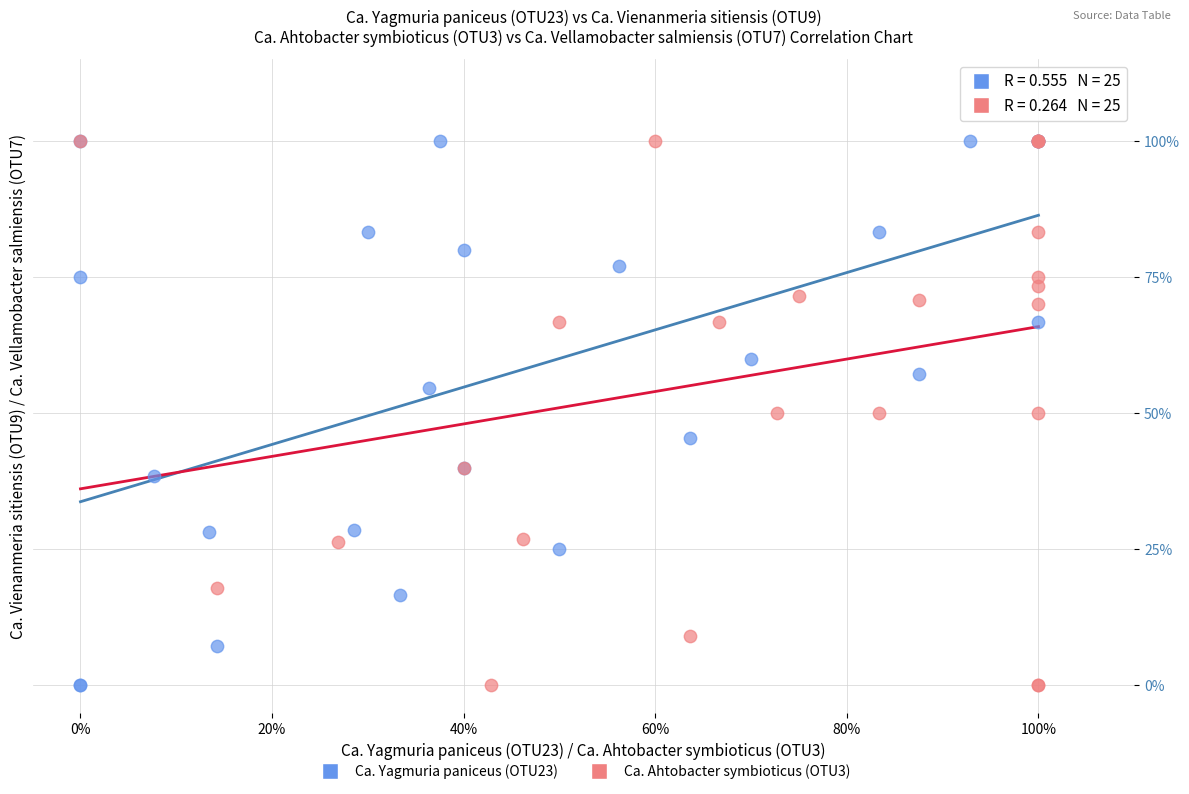

What are all the series names shown in the legend?

Ca. Yagmuria paniceus (OTU23), Ca. Ahtobacter symbioticus (OTU3)